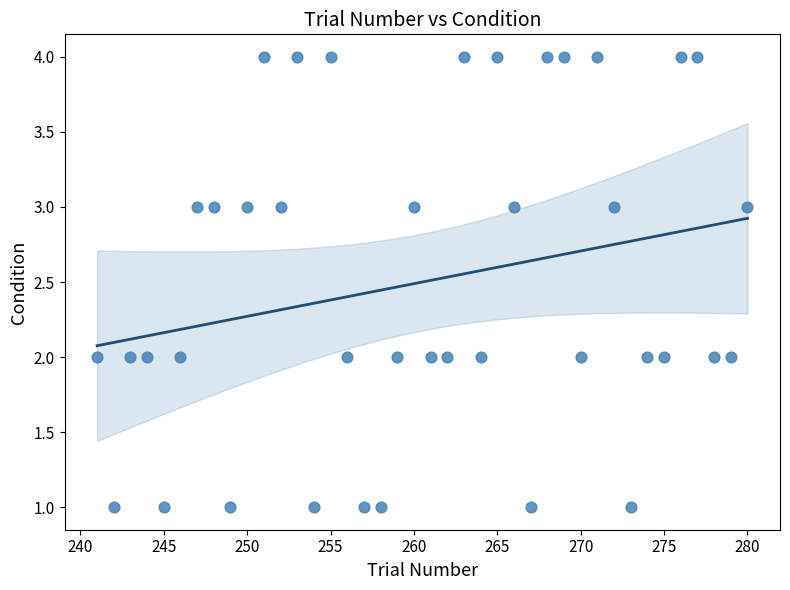

What is the range of Y values (max minus min)?

3